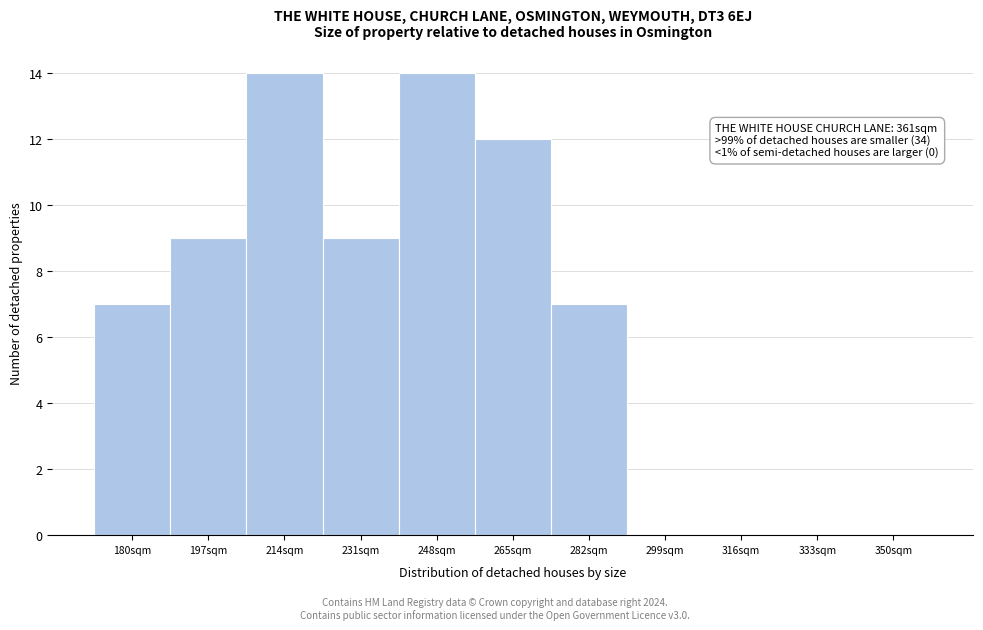

Reading left to right, what are all the values shown in this chart?

180sqm=7	197sqm=9	214sqm=14	231sqm=9	248sqm=14	265sqm=12	282sqm=7	299sqm=0	316sqm=0	333sqm=0	350sqm=0